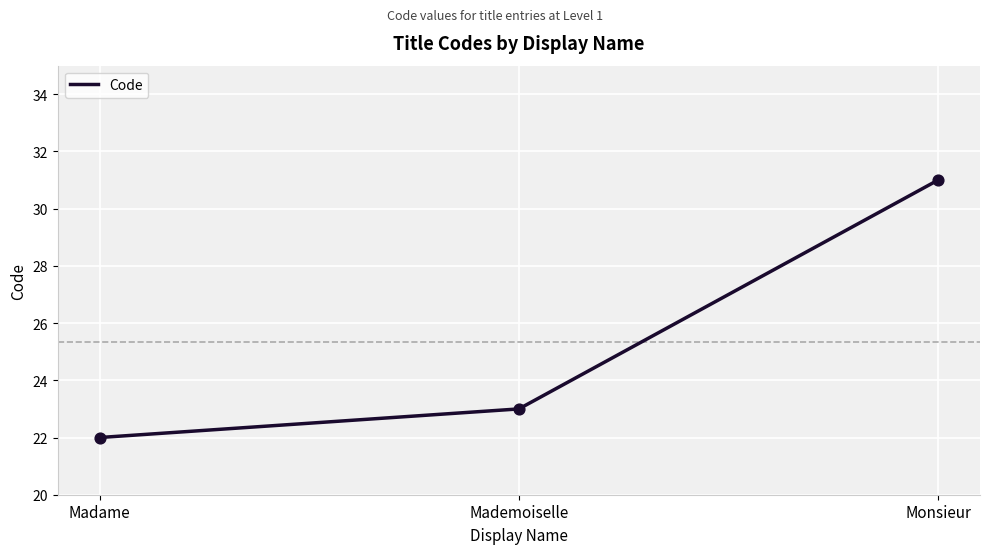

What is the change in value from Mademoiselle to Monsieur?

+8